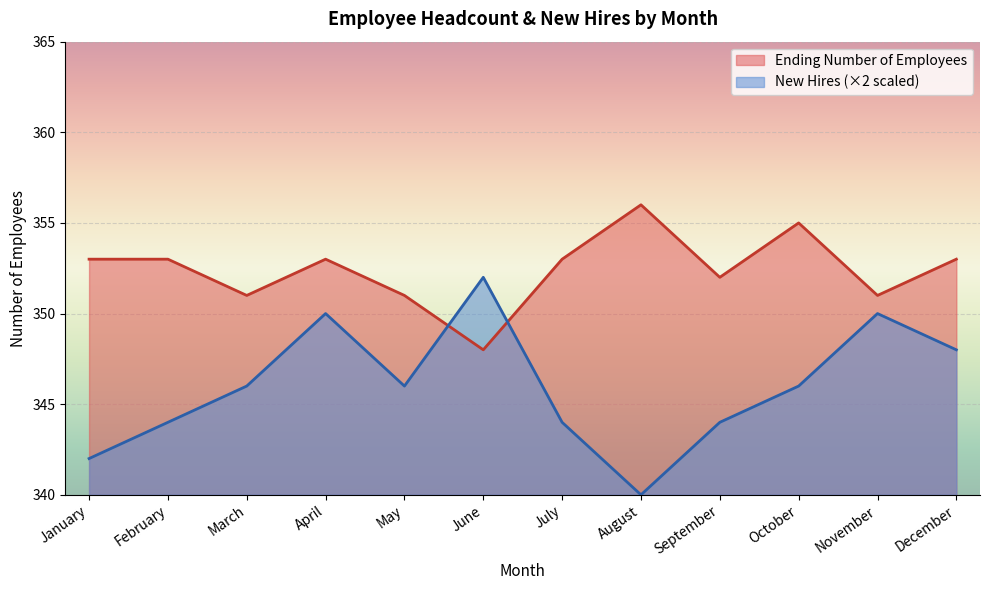

What is the sum of the Ending Number of Employees values at August and May?

707